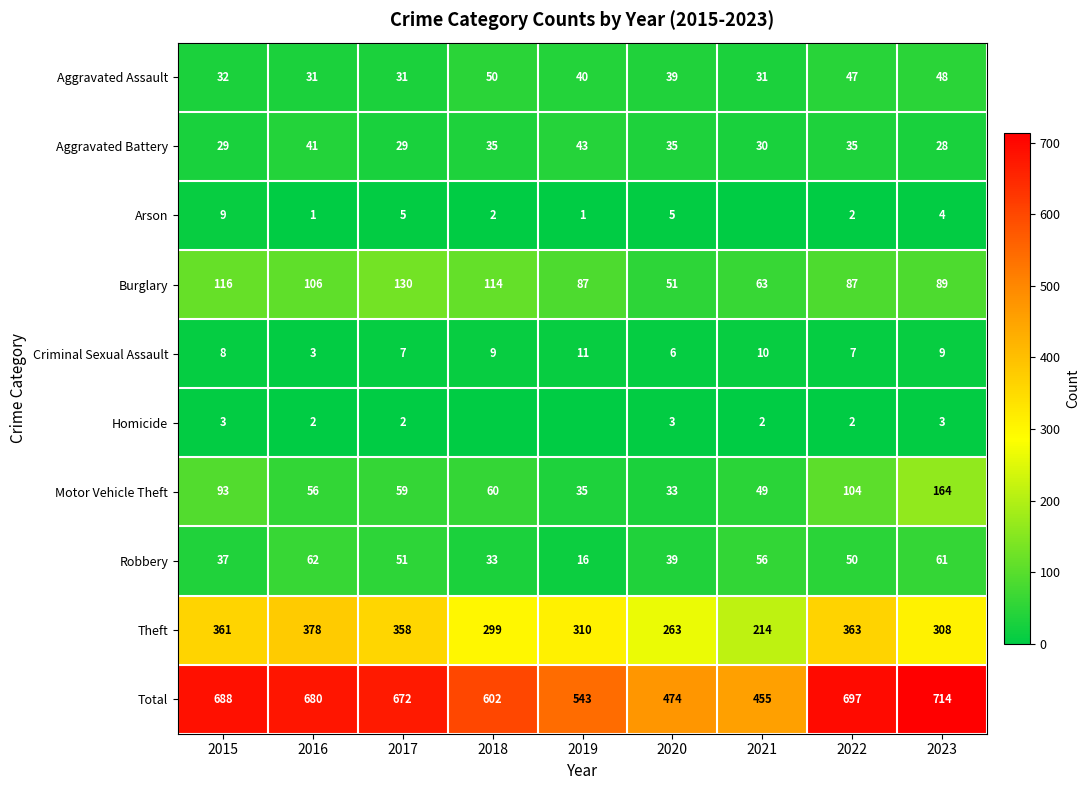

Between 2015 and 2017, which series saw the biggest shift?

Motor Vehicle Theft